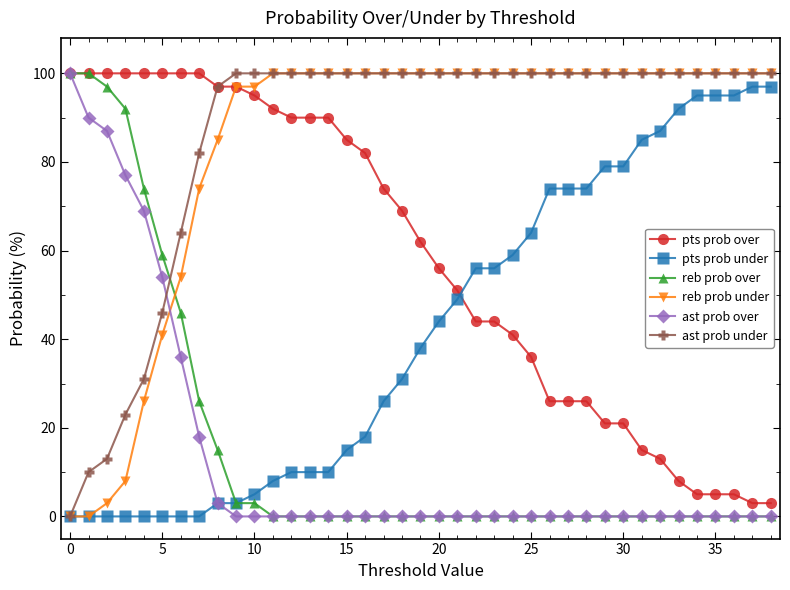

What is the highest value of the reb prob over series?

100